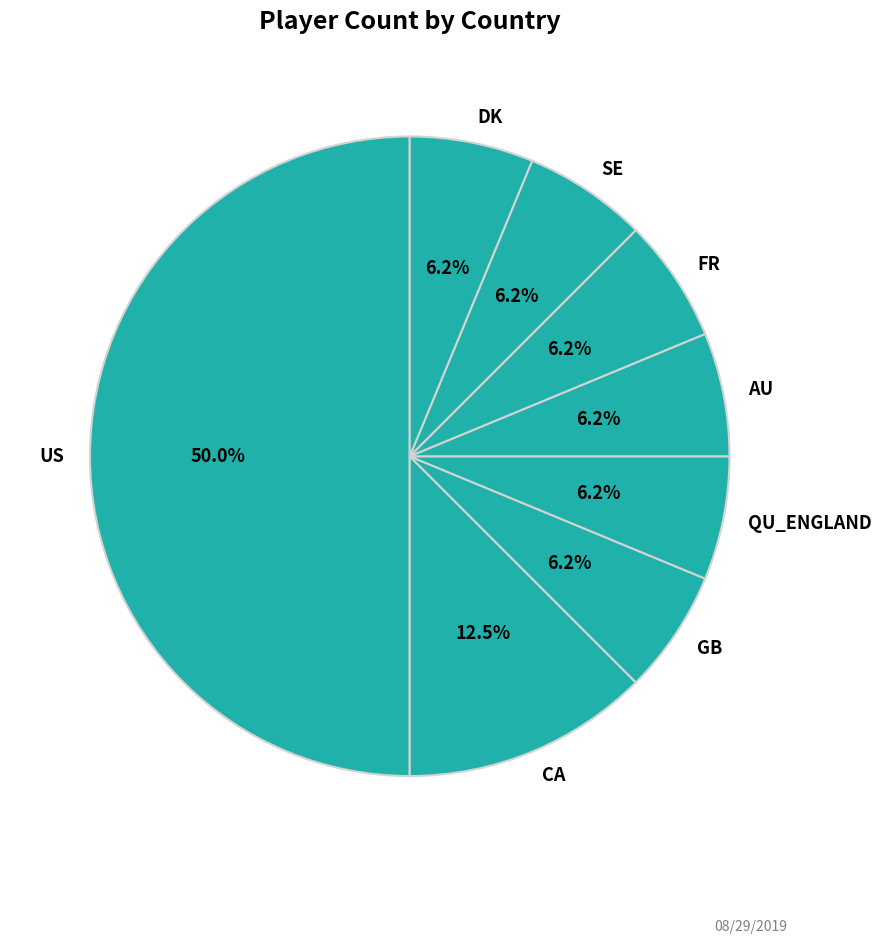

To the nearest percent, what is the average slice percentage?

12%